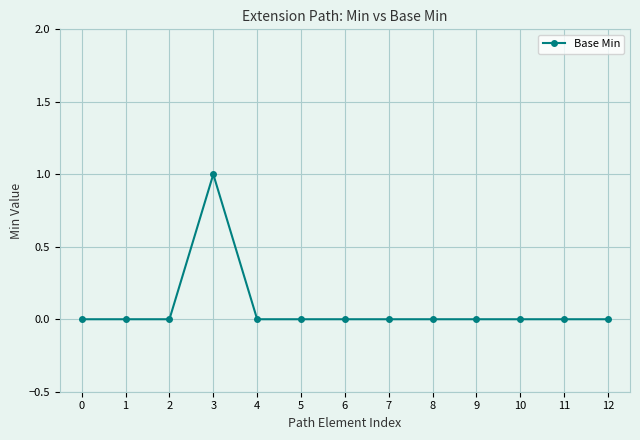

Count the number of data series in this chart.

1